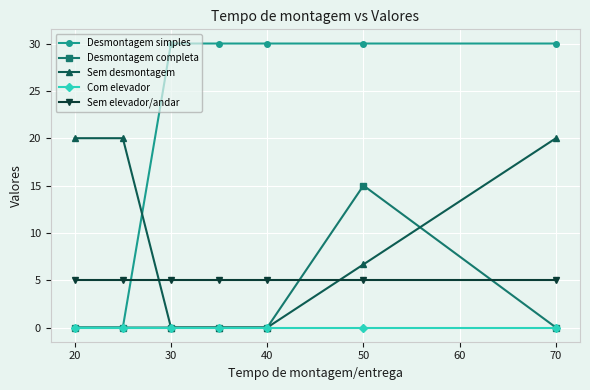

Which series has the widest spread of values?

Desmontagem simples